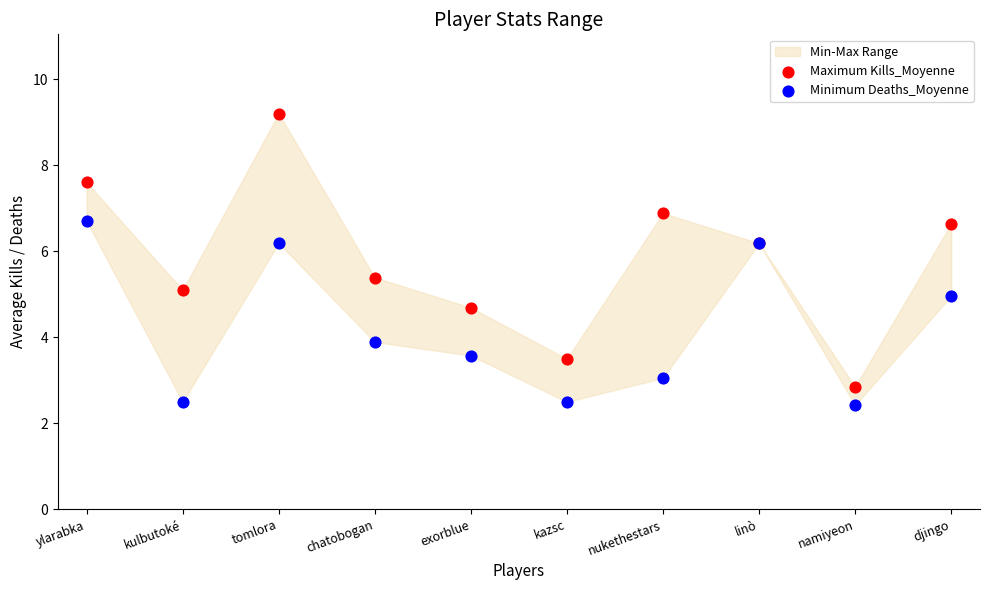

Which series reaches the minimum Y coordinate?

Minimum Deaths_Moyenne